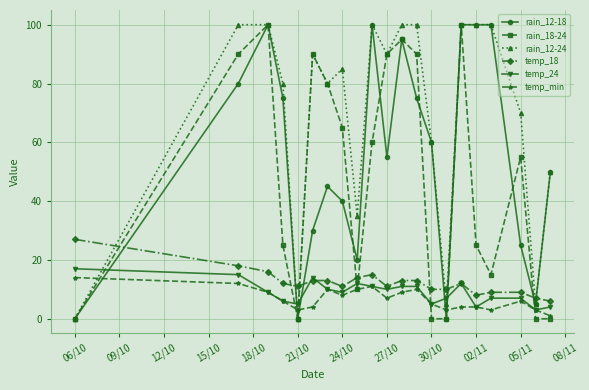

What are all the series names shown in the legend?

rain_12-18, rain_18-24, rain_12-24, temp_18, temp_24, temp_min